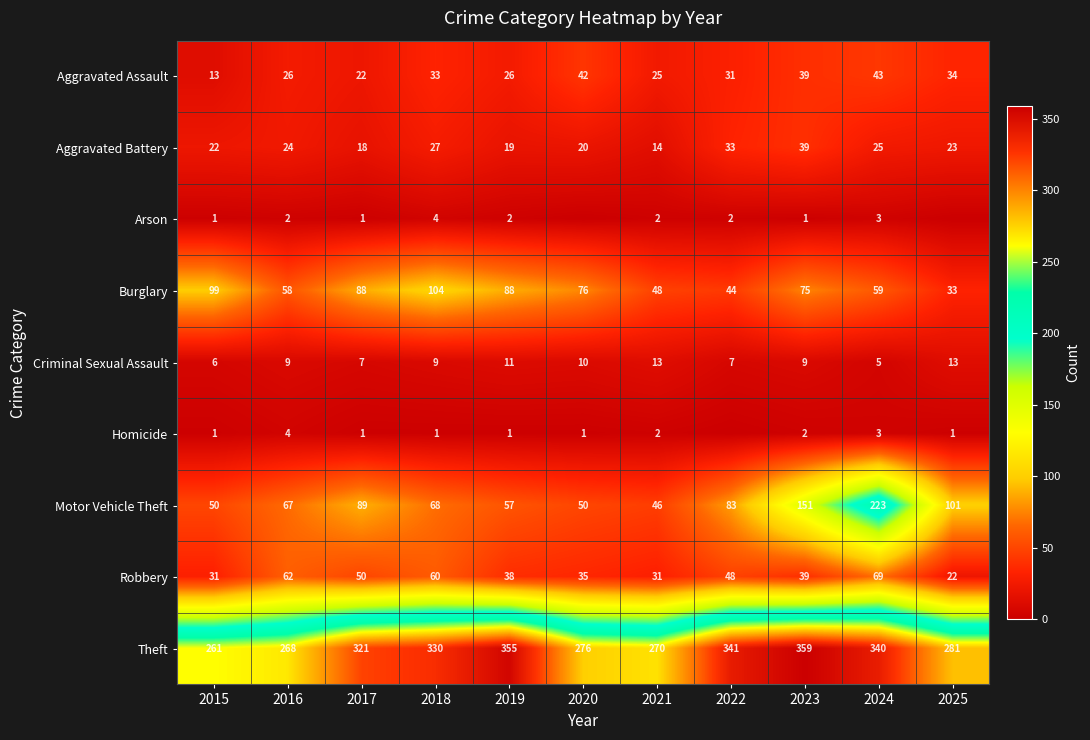

What is the spread (max minus min) of values at 2016?

266